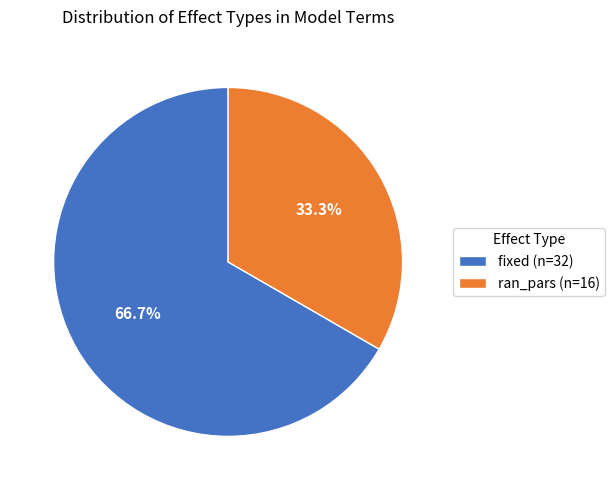

What percentage is NOT represented by fixed?

33.3%